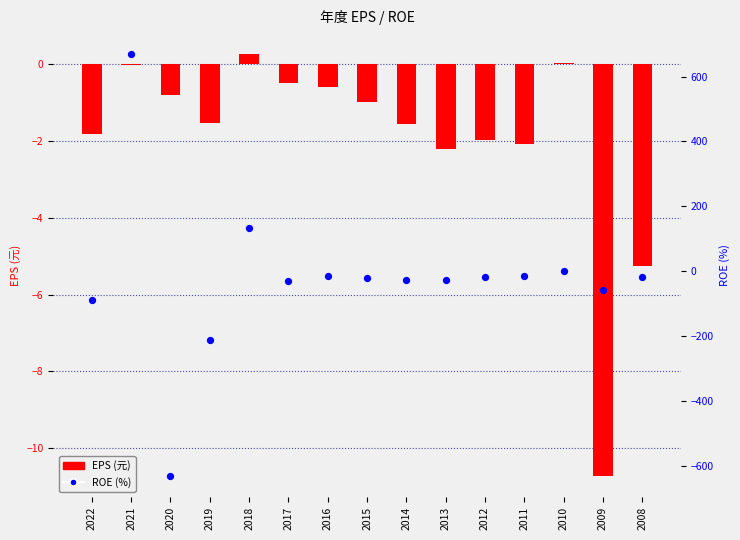

What are all the series names shown in the legend?

EPS, ROE